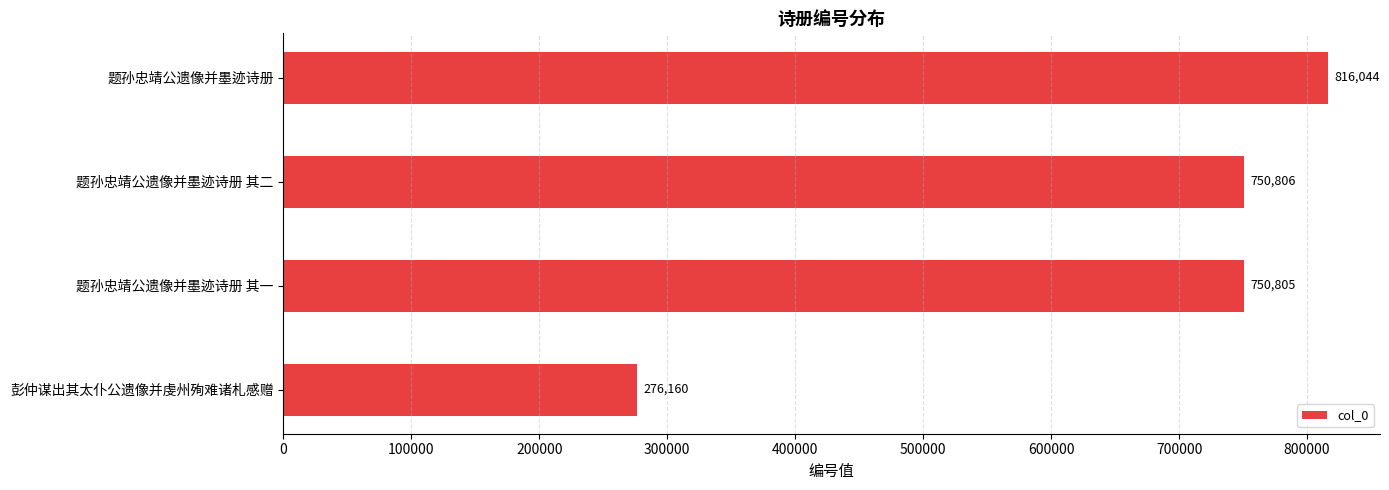

What is the ratio of the value at 题孙忠靖公遗像并墨迹诗册 to the value at 彭仲谋出其太仆公遗像并虔州殉难诸札感赠?

3.0